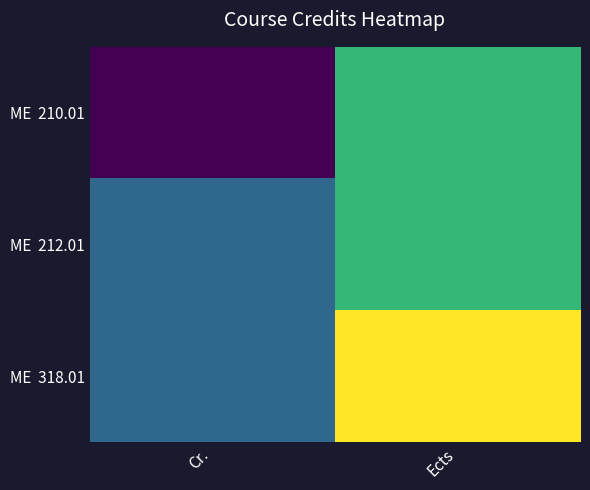

How many categories are shown in the chart?

2